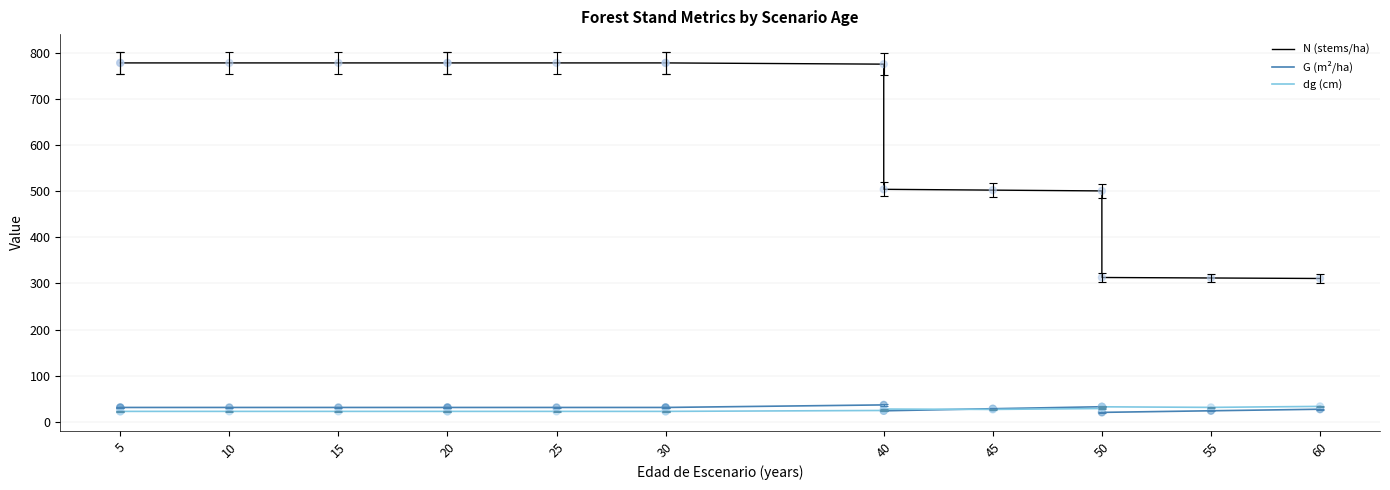

Is the value of dg (cm) at 50 greater than the value of N (stems/ha) at 50?

No